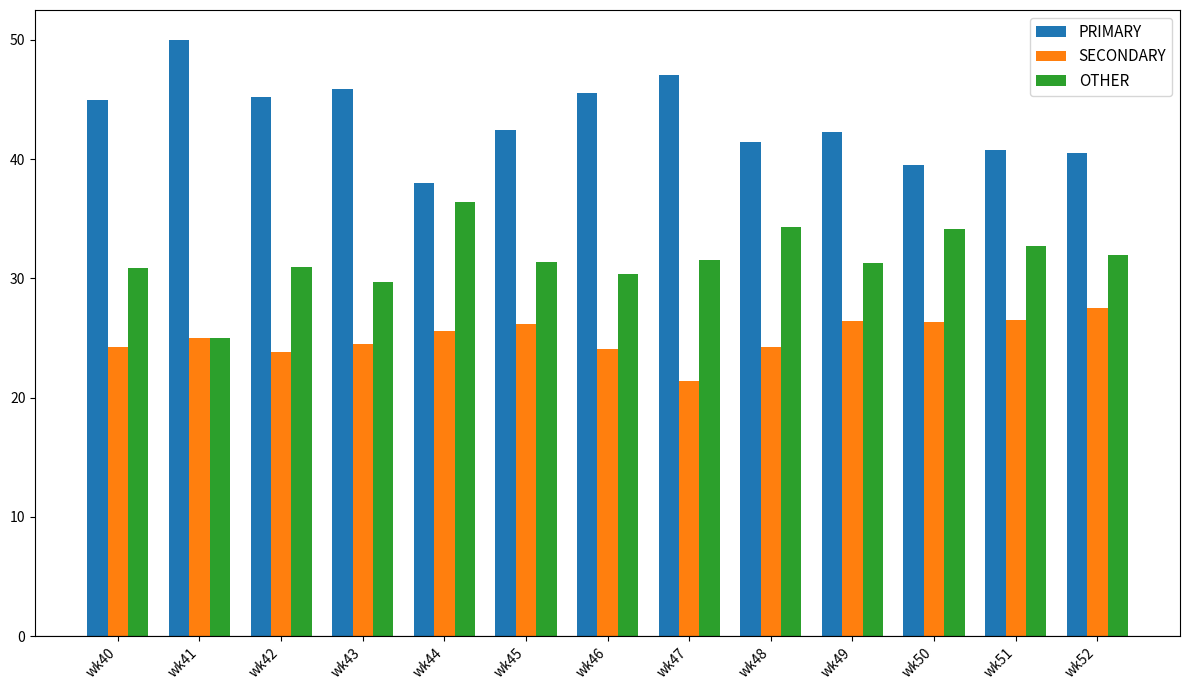

List the series in order of their overall mean, lowest first.

SECONDARY, OTHER, PRIMARY